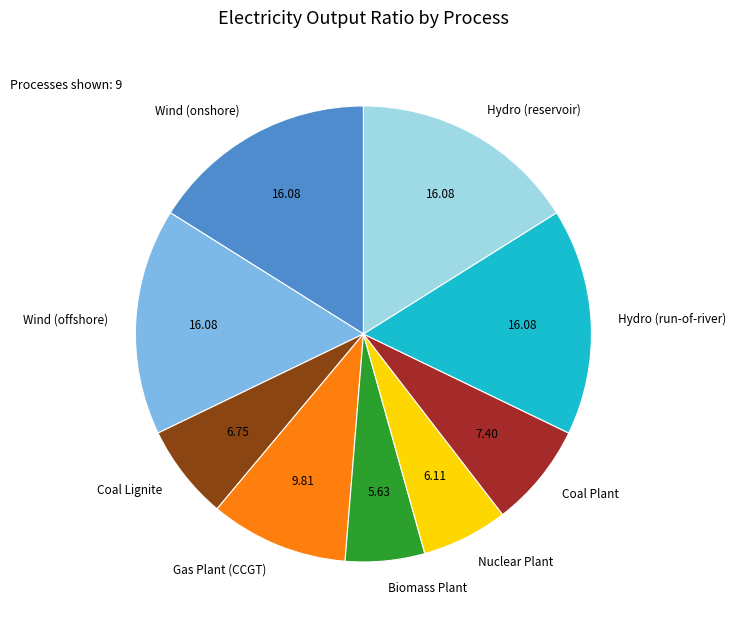

What is the ratio of the value at Wind (offshore) to the value at Hydro (reservoir)?

1.0